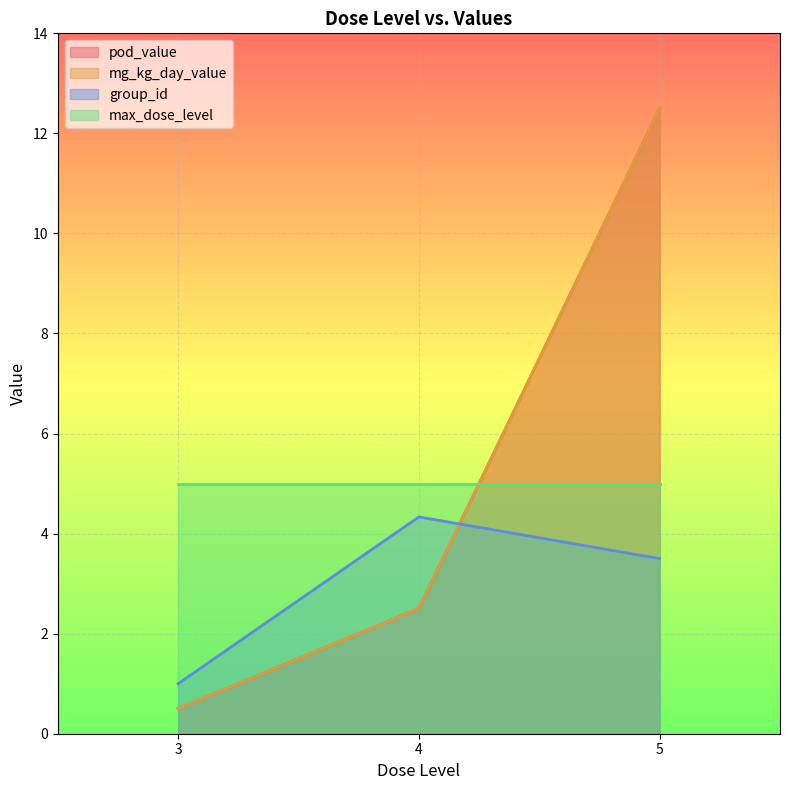

Is the value of pod_value at 5 greater than the value of max_dose_level at 5?

Yes